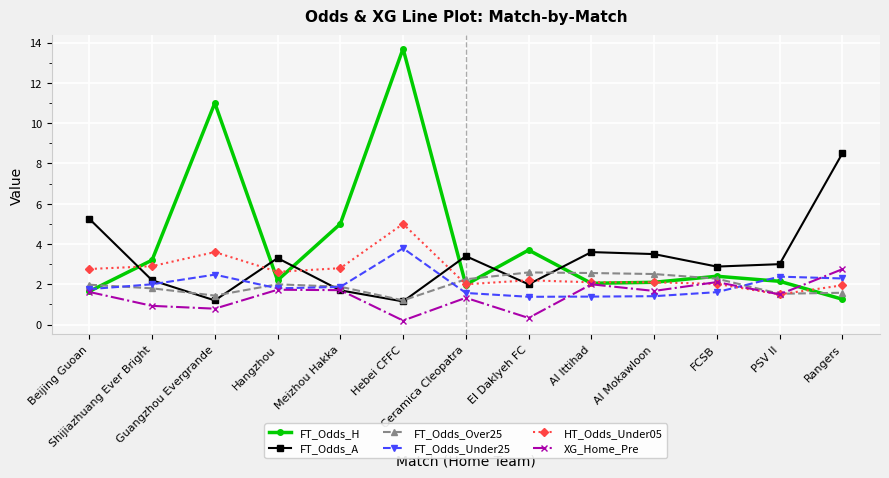

True or false: XG_Home_Pre has a value of 2.3 at Meizhou Hakka.

False